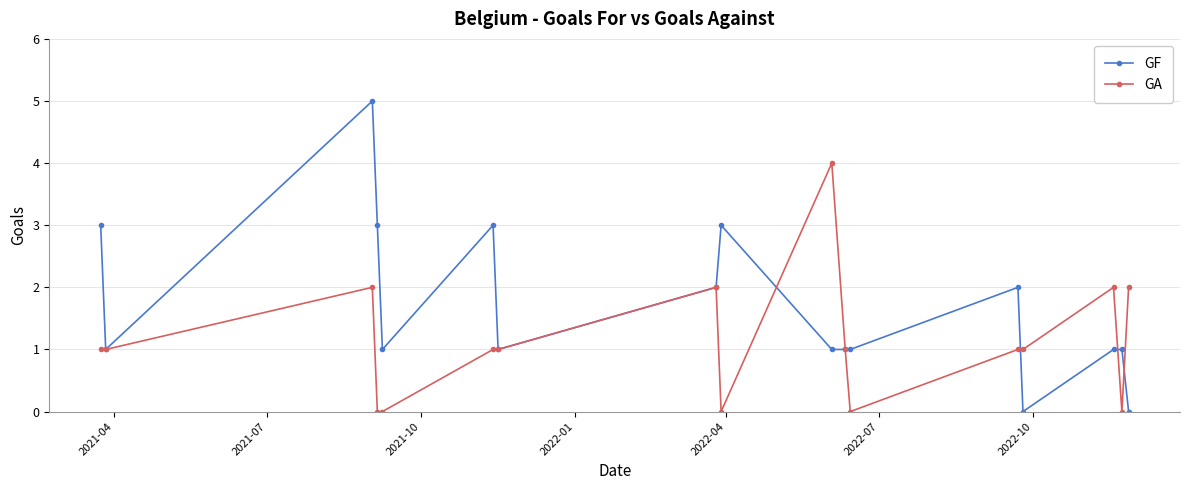

How many GA values are between 0 and 2?

16